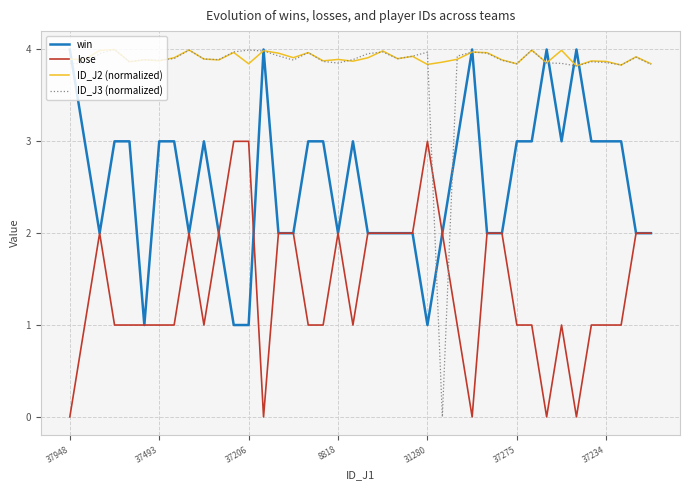

What is the sum of all ID_J2 (normalized) values?

156.3